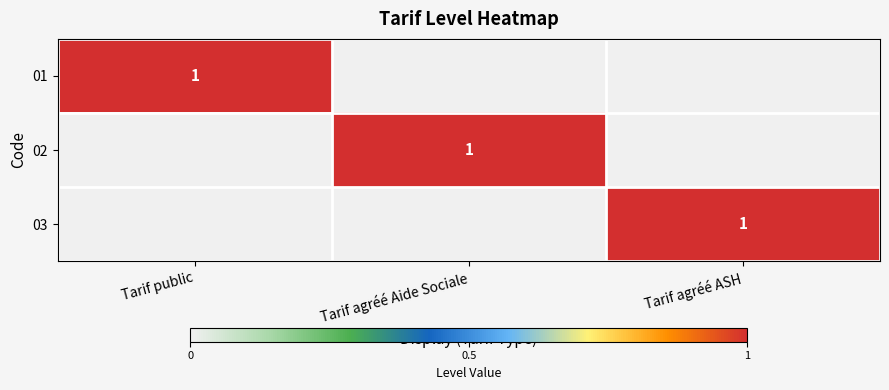

The 03 series shows 1 at Tarif agréé ASH. True or false?

True